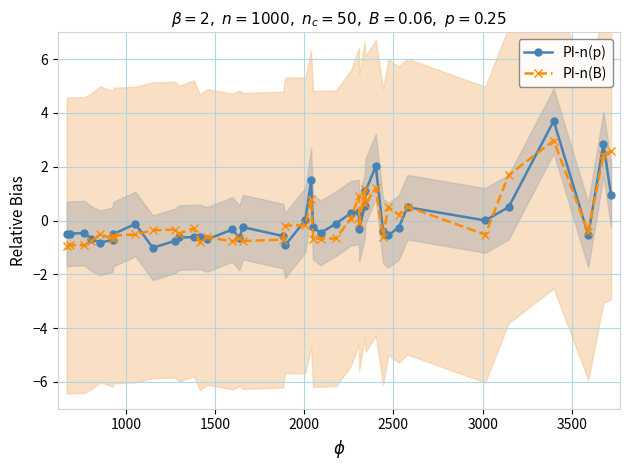

Reading left to right, transcribe all the data shown in this chart.

PI-n(p): -0.5	-0.5	-0.5	-0.7	-0.8	-0.7	-0.5	-0.1	-1.0	-0.8	-0.6	-0.6	-0.6	-0.7	-0.3	-0.6	-0.2	-0.6	-0.9	0.0	1.5	-0.2	-0.5	-0.1	0.3	0.3	-0.3	0.5	1.1	2.0	-0.4	-0.5	-0.3	0.5	0.0	0.5	3.7	-0.5	2.9	0.9
PI-n(B): -0.9	-0.9	-0.9	-0.8	-0.5	-0.7	-0.6	-0.5	-0.4	-0.3	-0.5	-0.3	-0.8	-0.6	-0.8	-0.7	-0.8	-0.7	-0.2	-0.2	0.8	-0.7	-0.7	-0.7	0.1	0.9	-0.1	1.2	0.6	1.2	-0.6	0.5	0.2	0.5	-0.5	1.7	3.0	-0.4	2.4	2.6